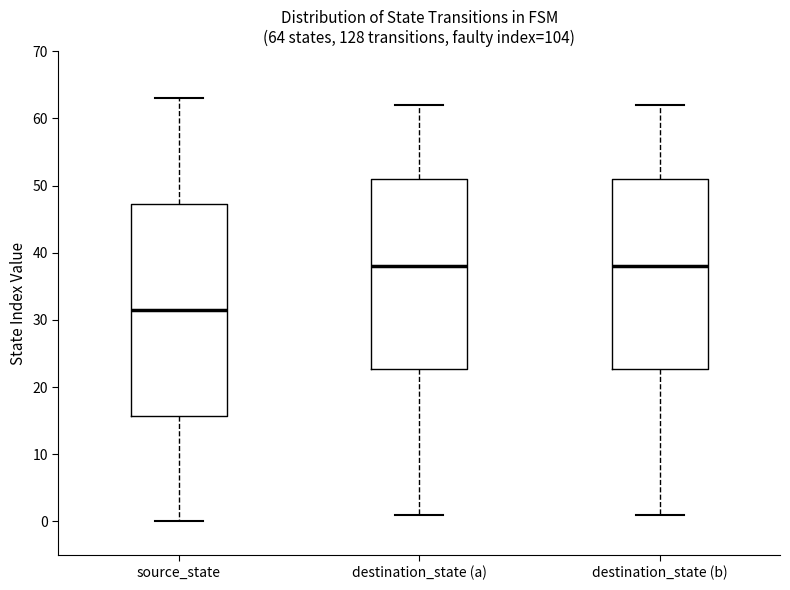

Comparing the boxes themselves (not the whiskers), which one is the tallest?

source_state